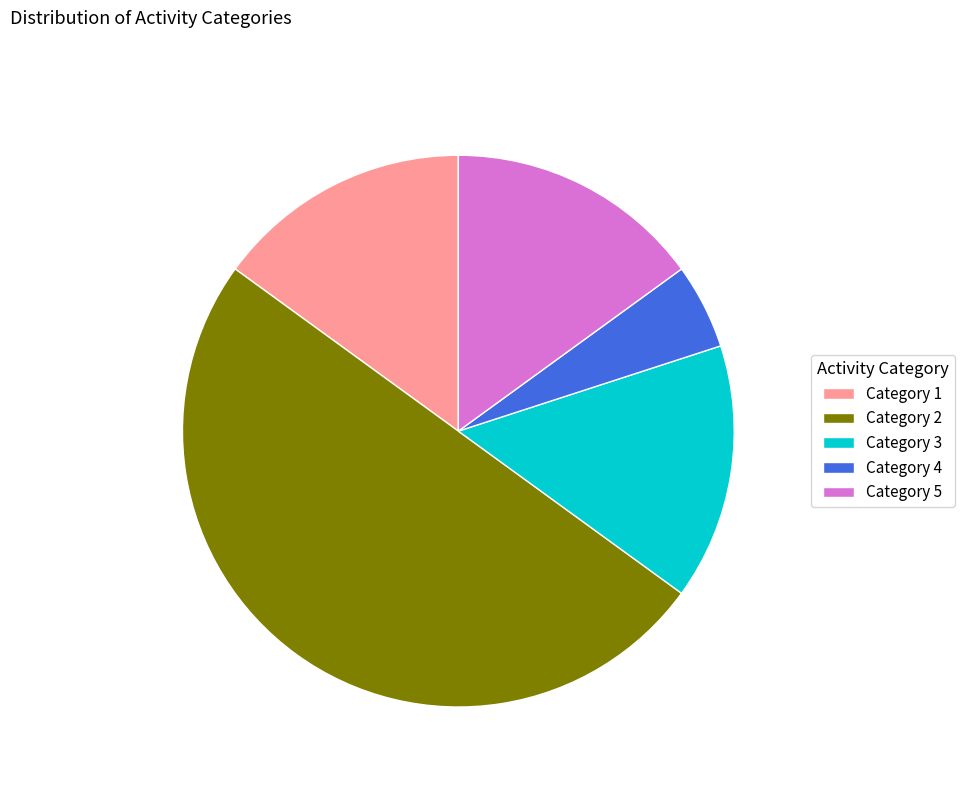

How many slices are in this pie chart?

5